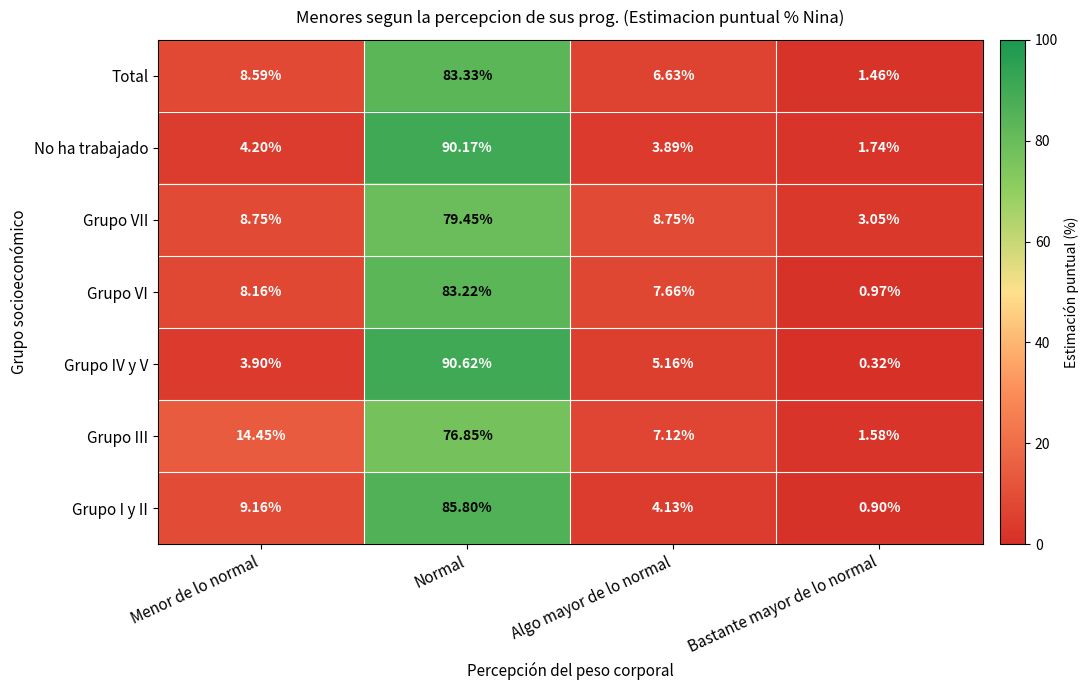

Which series has the largest range (max minus min)?

Grupo IV y V